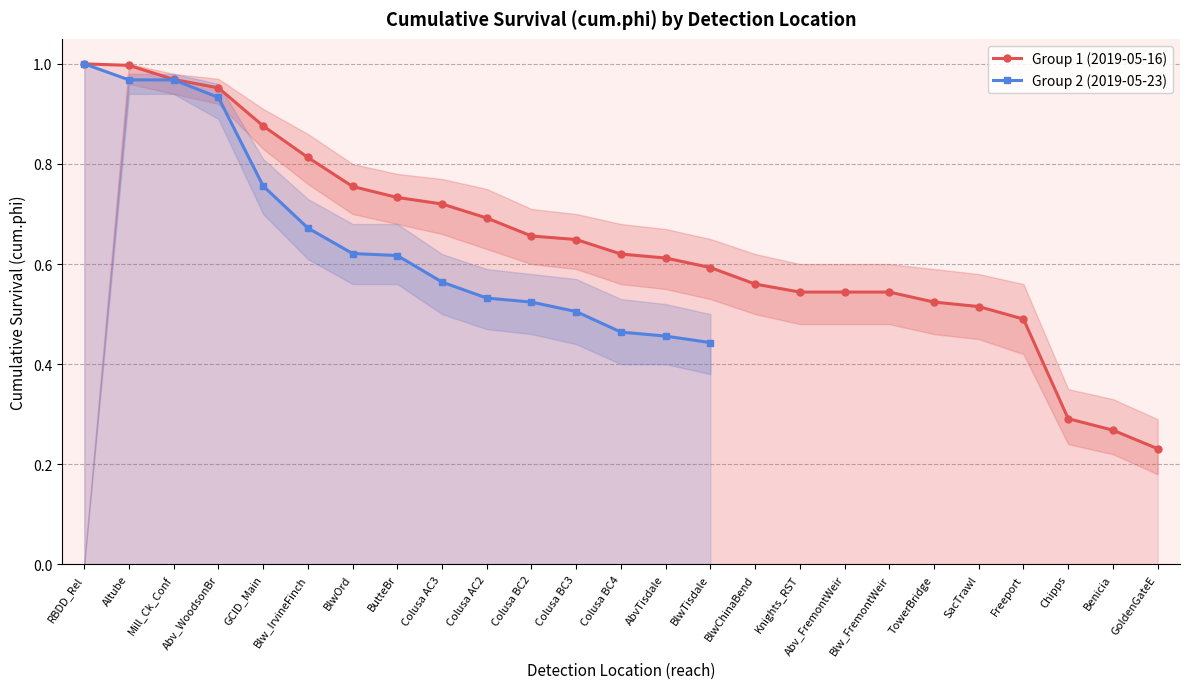

True or false: Group 1 (2019-05-16) has a value of 0.2 at Freeport.

False